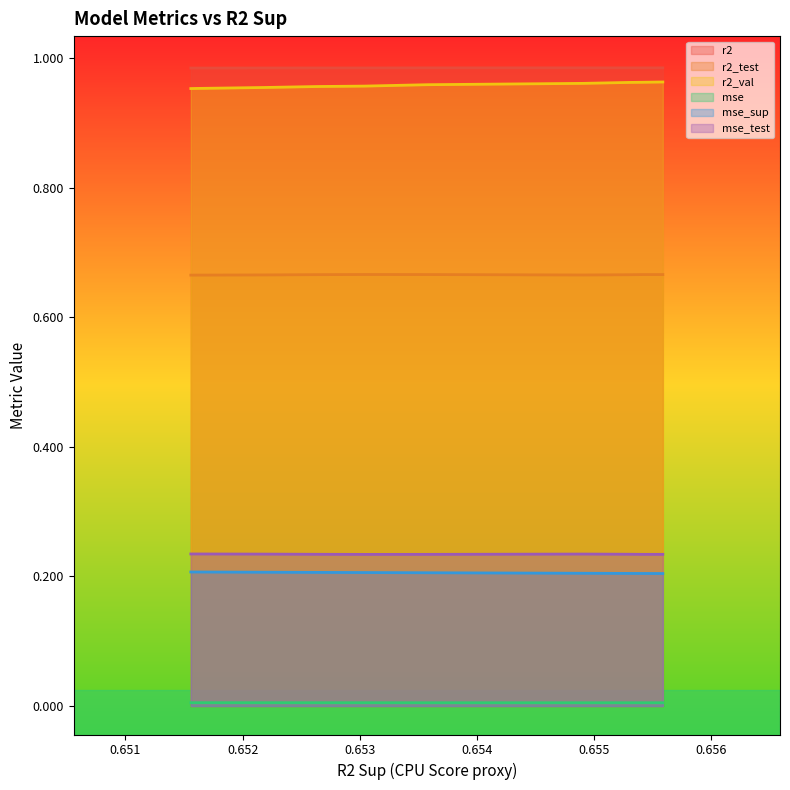

True or false: mse and r2_test intersect in this chart.

False